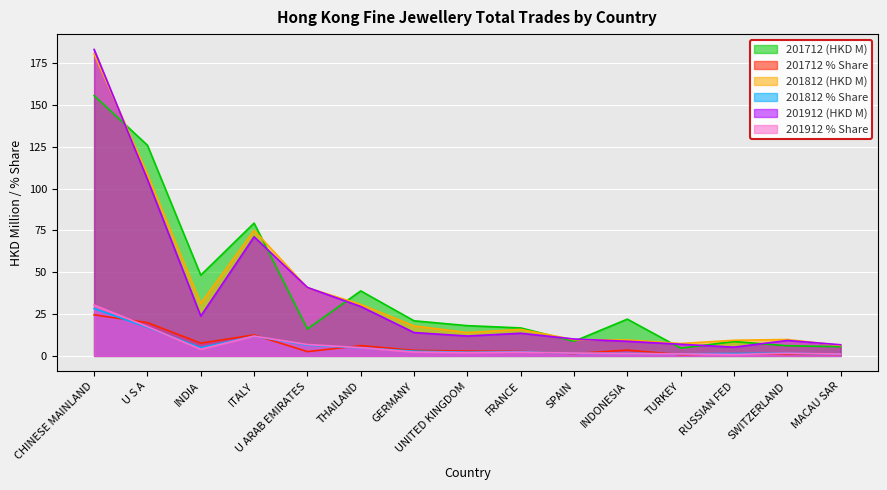

What is the average value of the 201712 % Share series?

6.1